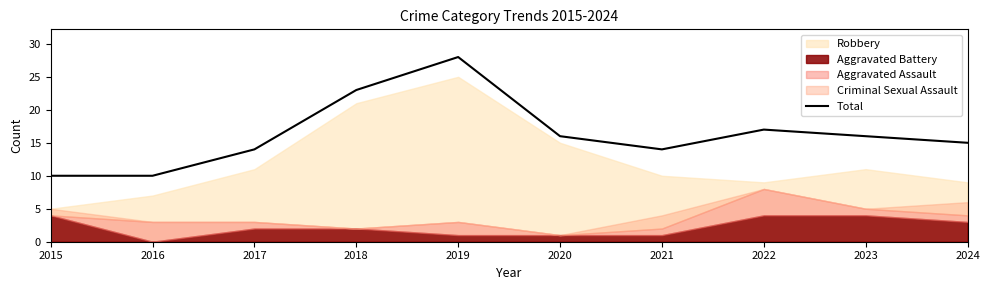

At which category does the chart reach its peak across all series?

2019